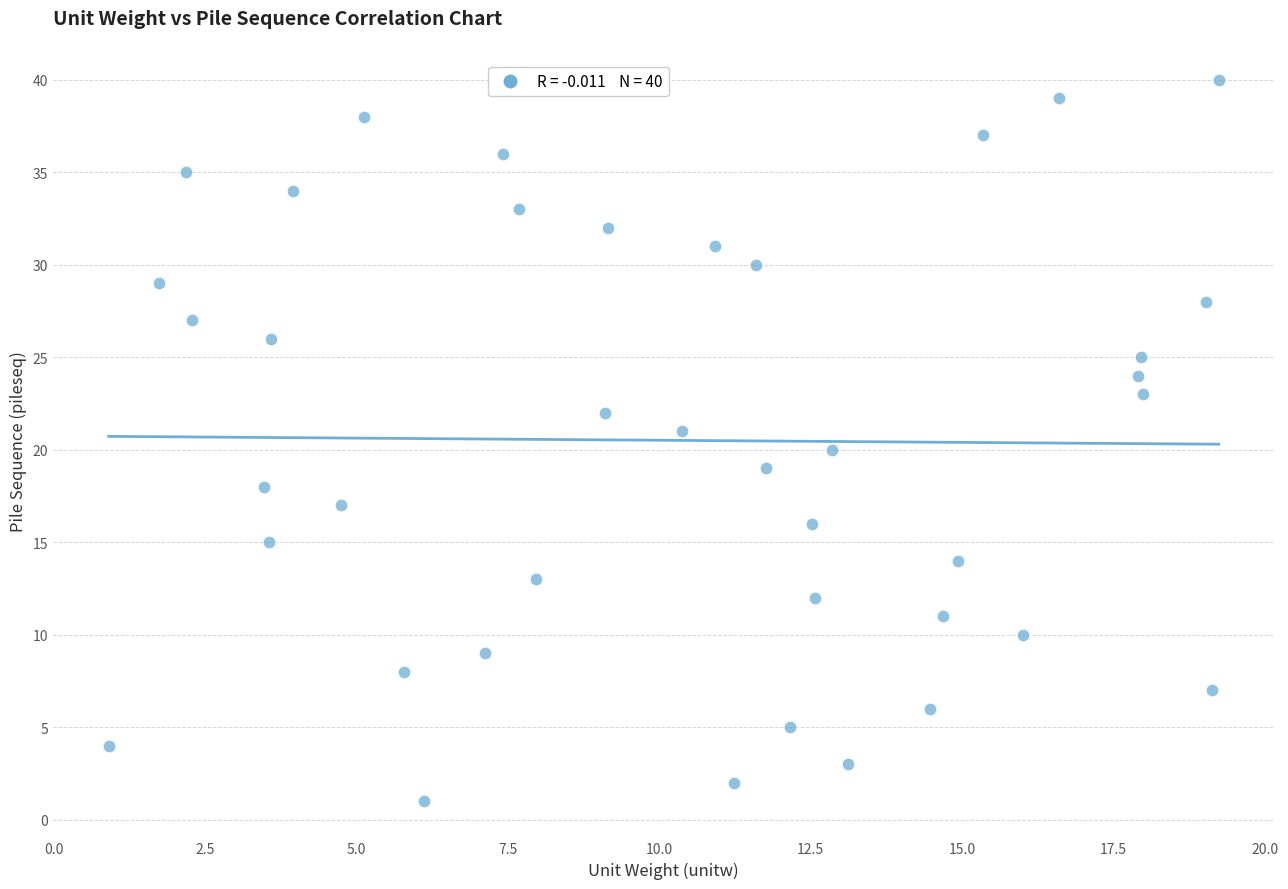

What is the range of Y values (max minus min)?

39